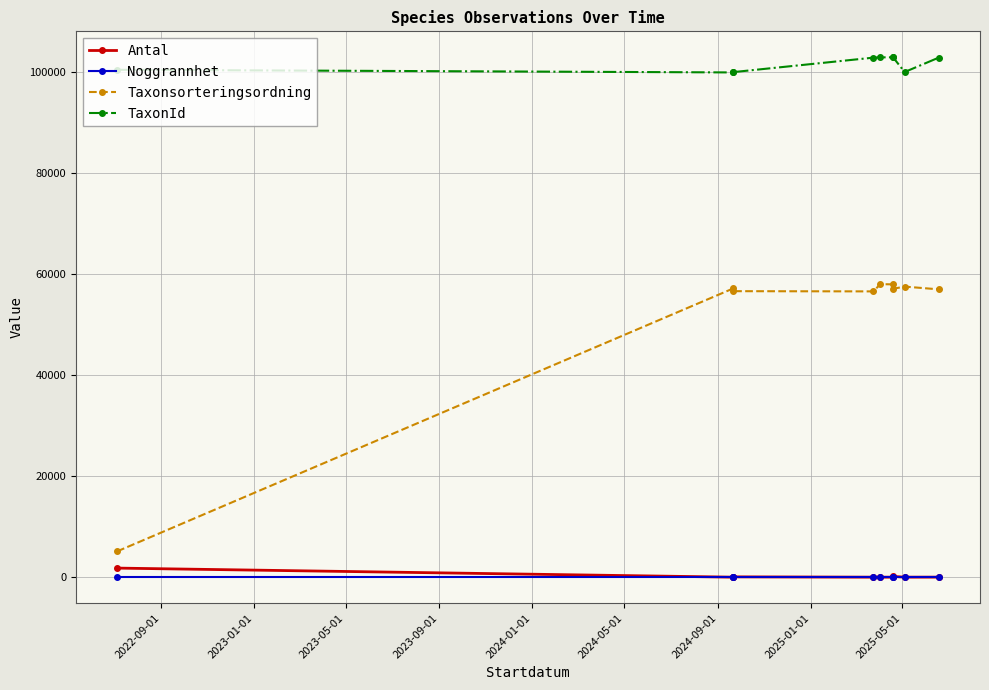

What value does the Noggrannhet series have at 2025-01-01?

25